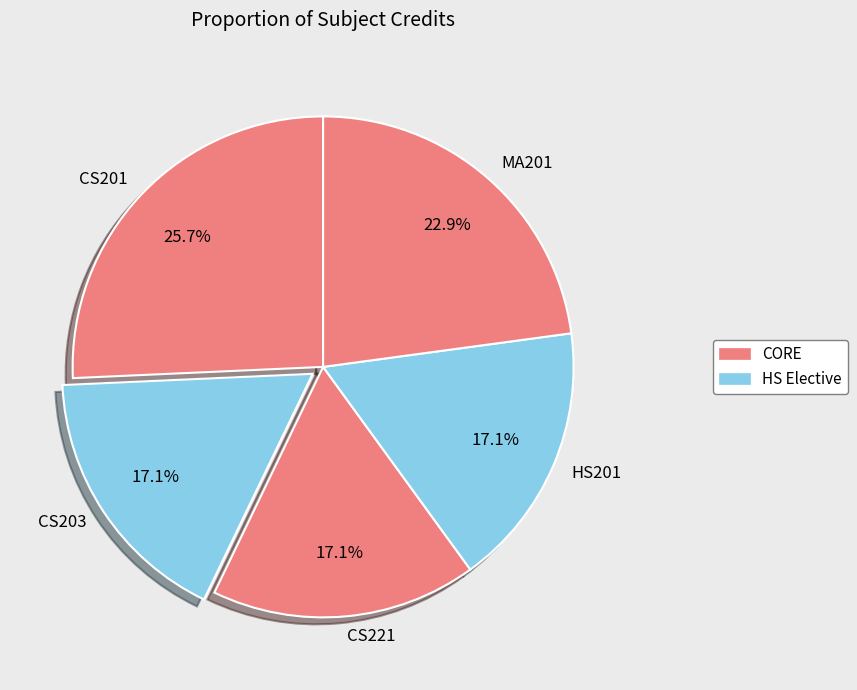

True or false: MA201 accounts for 23% of the total.

True